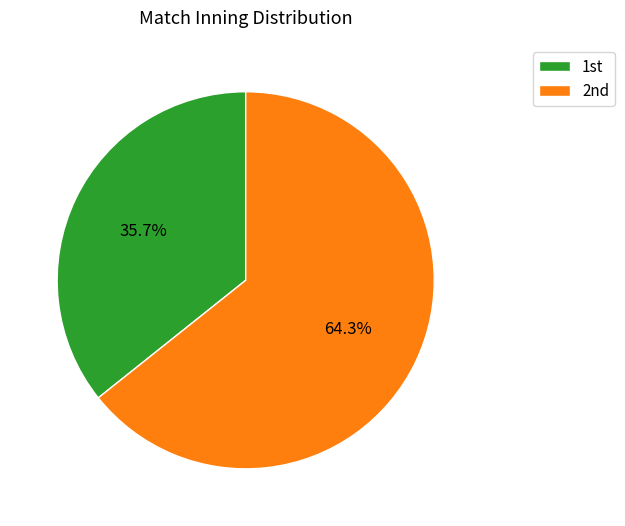

Which slice is the smallest?

1st